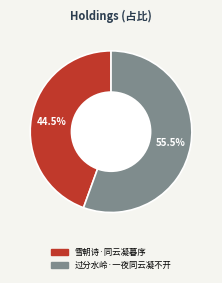

What is the ratio of the value at 过分水岭·一夜同云凝不开 to the value at 雪朝诗·同云凝暮序?

1.2